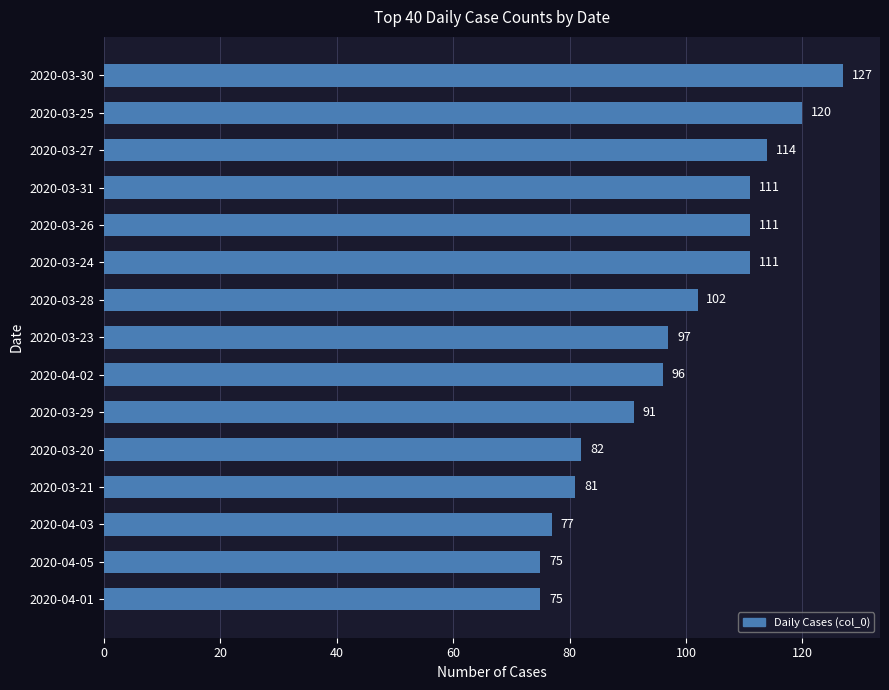

What is the maximum value shown in the chart?

127